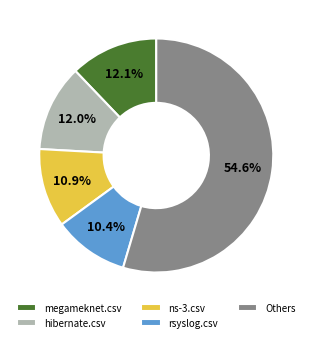

Which category has the biggest portion of the pie?

Others